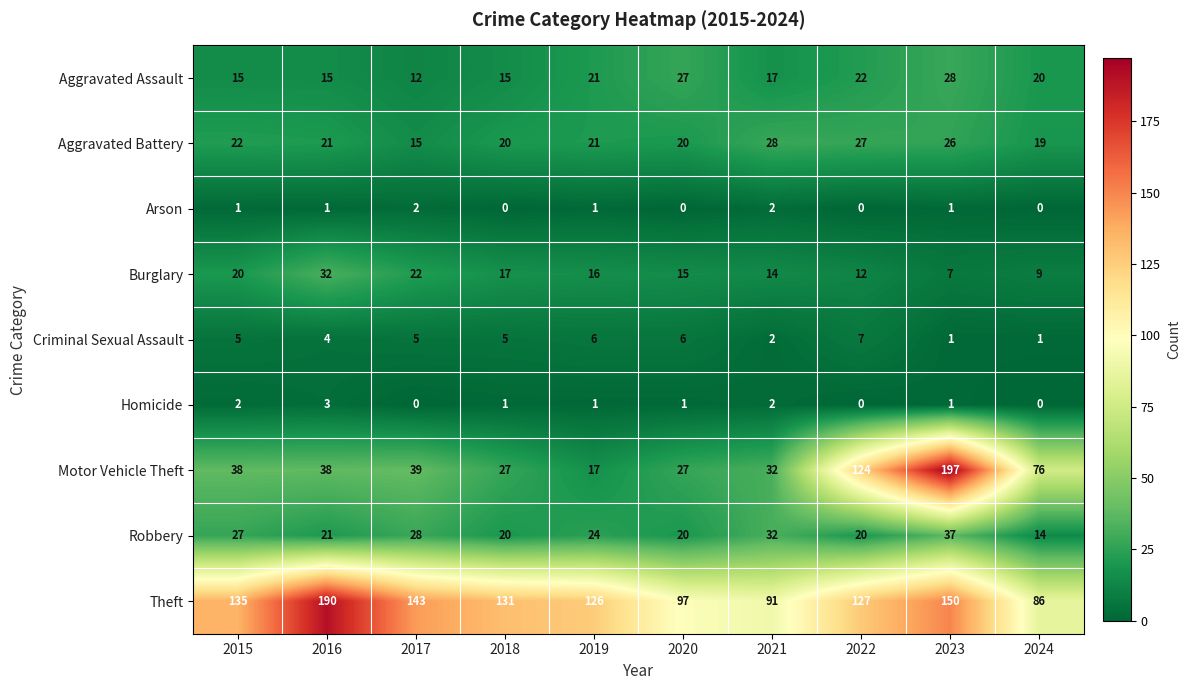

At how many categories does at least one series exceed 59?

10